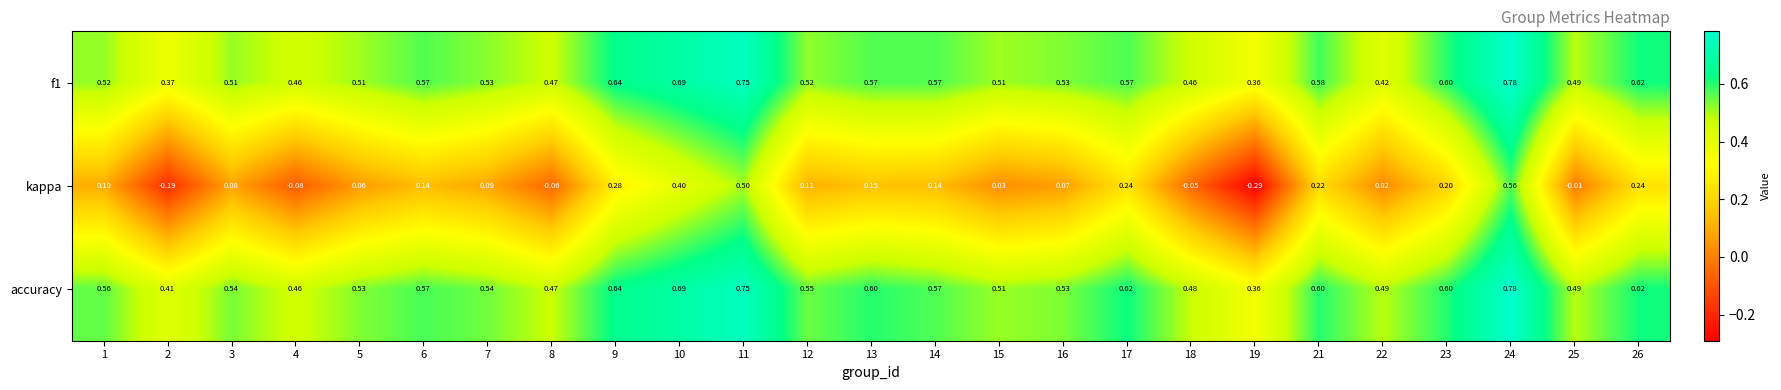

Which series has the largest total across all categories?

accuracy